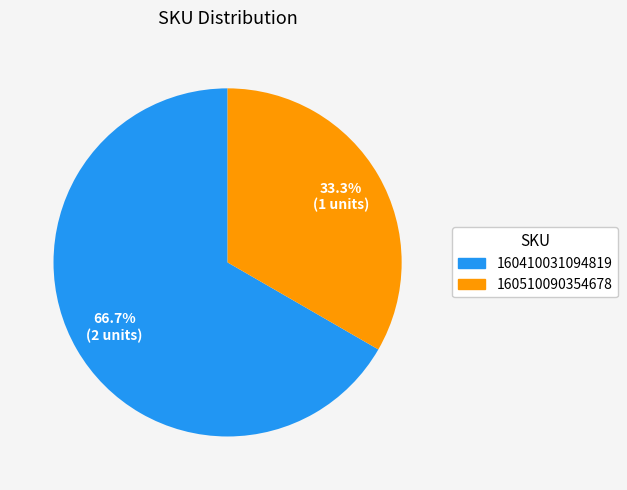

To the nearest percent, what is the difference between the largest and smallest slice percentages?

33%